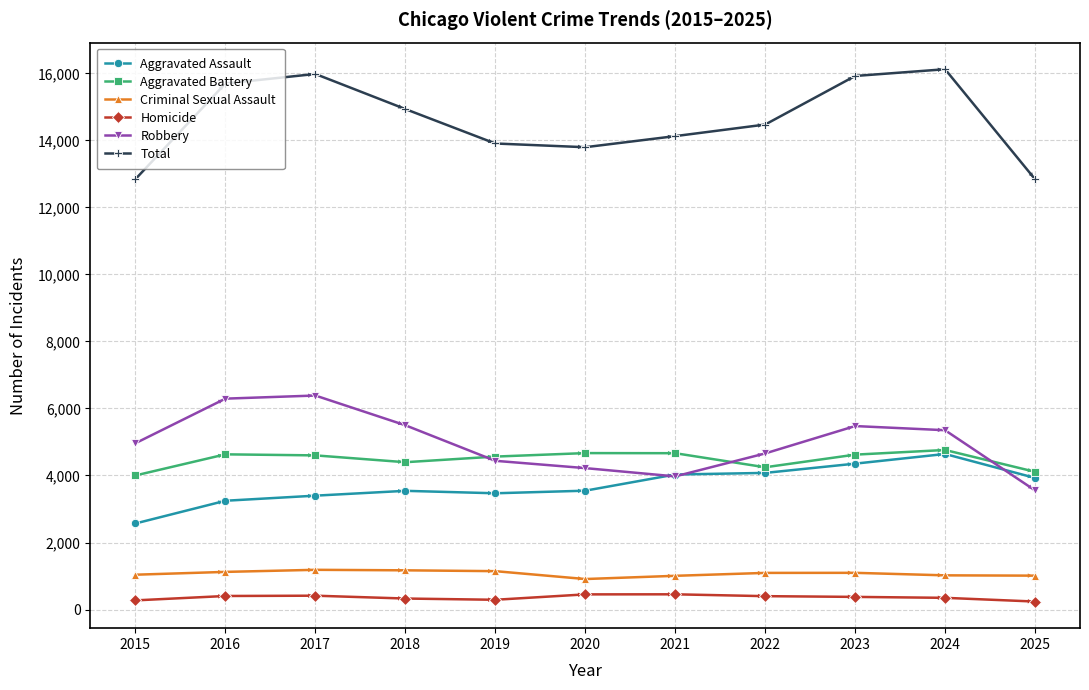

What is the minimum value for Robbery?

3555